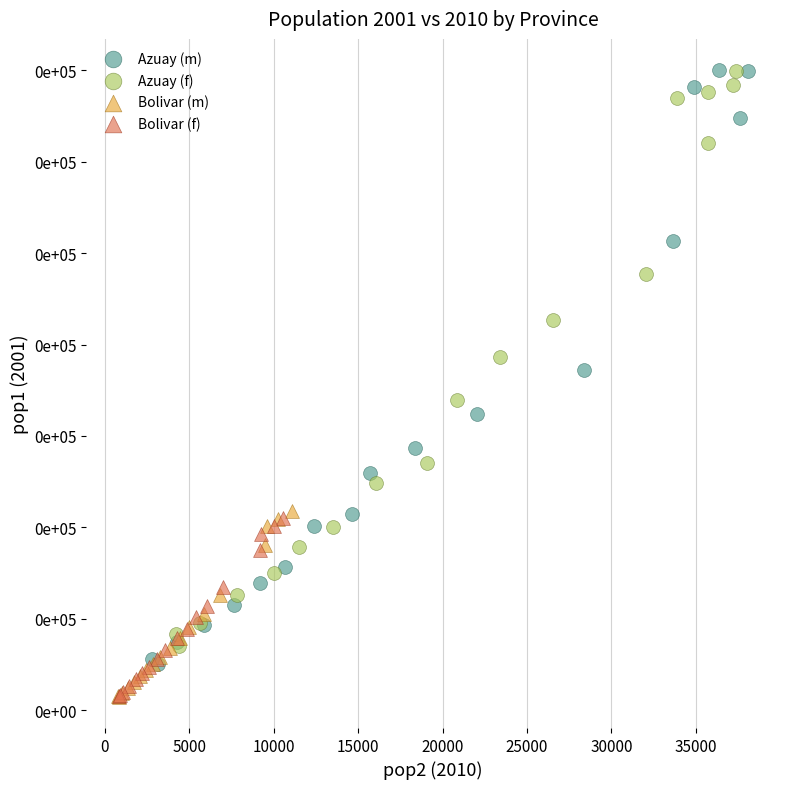

What are all the series names shown in the legend?

Azuay (m), Azuay (f), Bolivar (m), Bolivar (f)